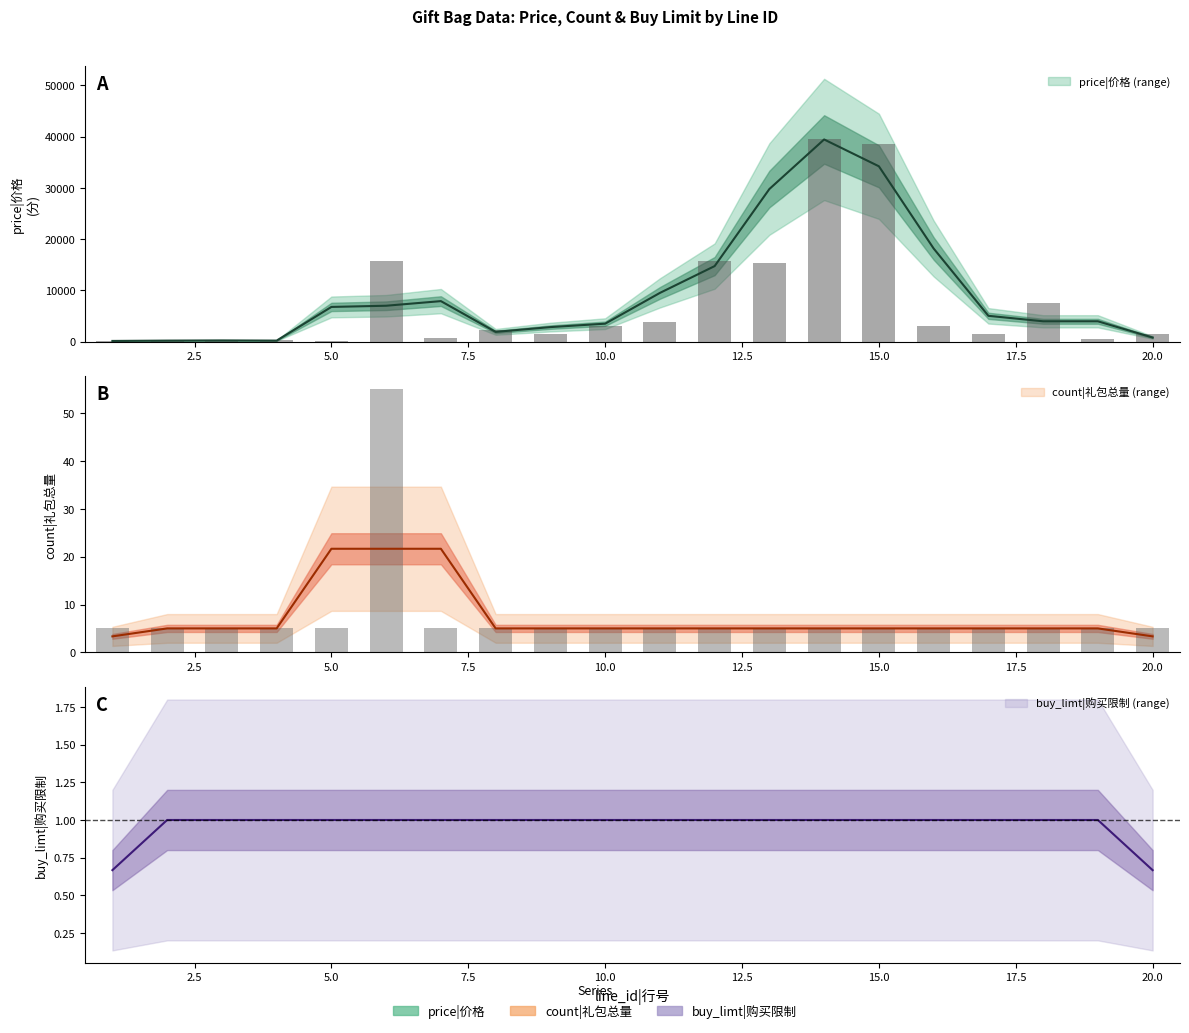

At which label does count reach its minimum?

1